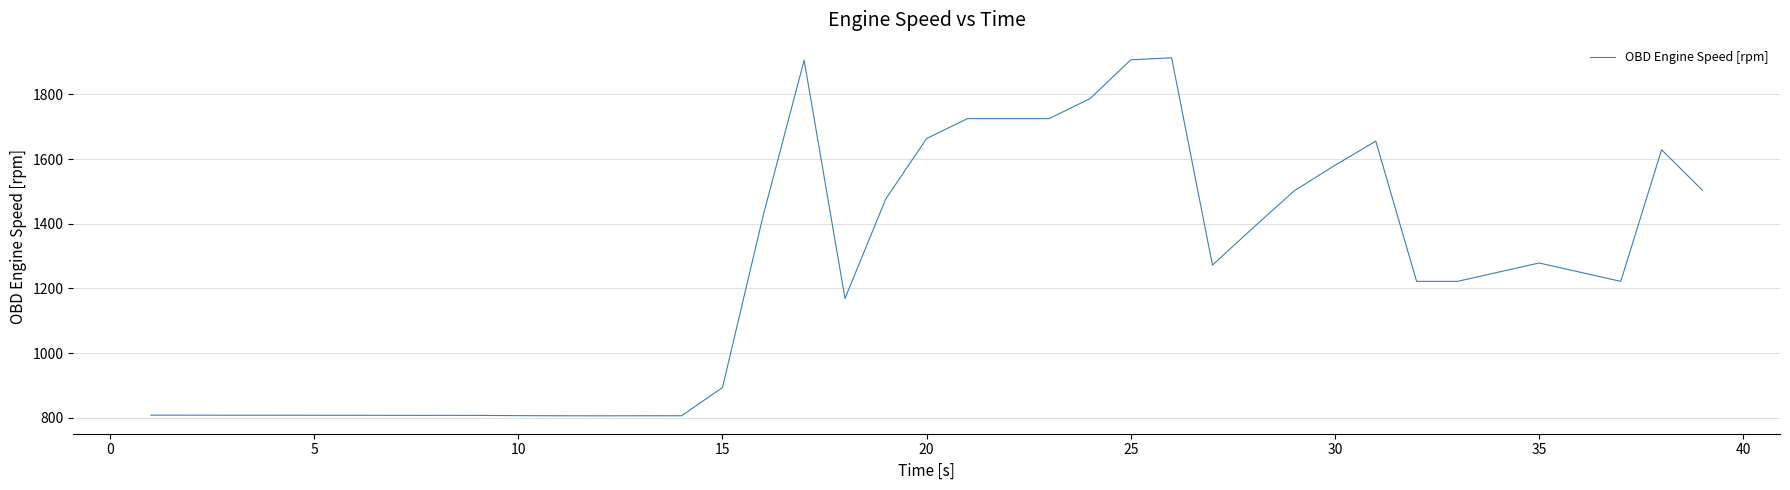

What is the difference between the maximum and minimum values?

1106.7